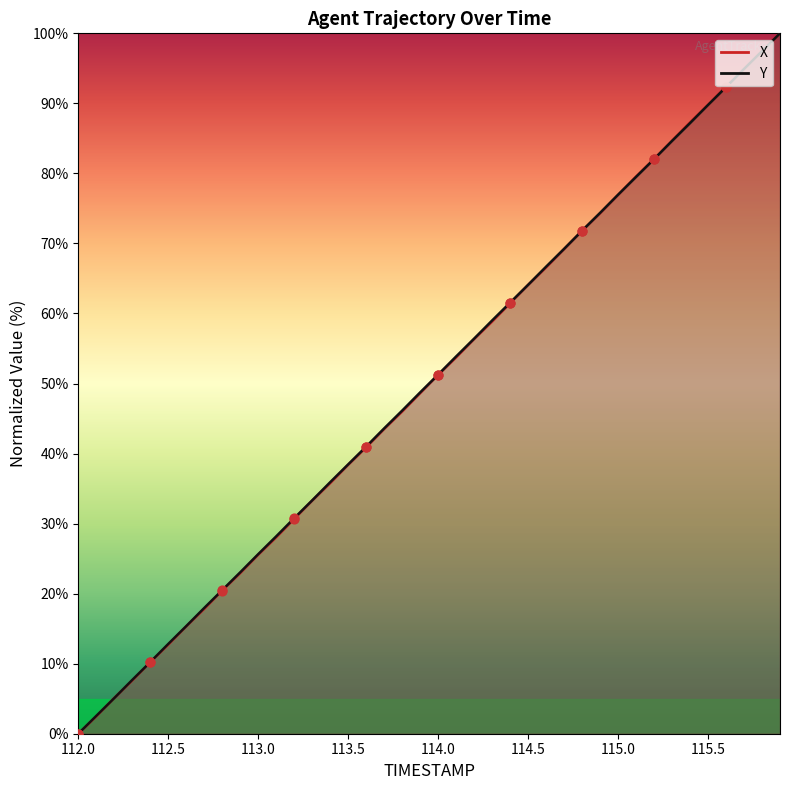

Which series has the widest spread of Y values?

X